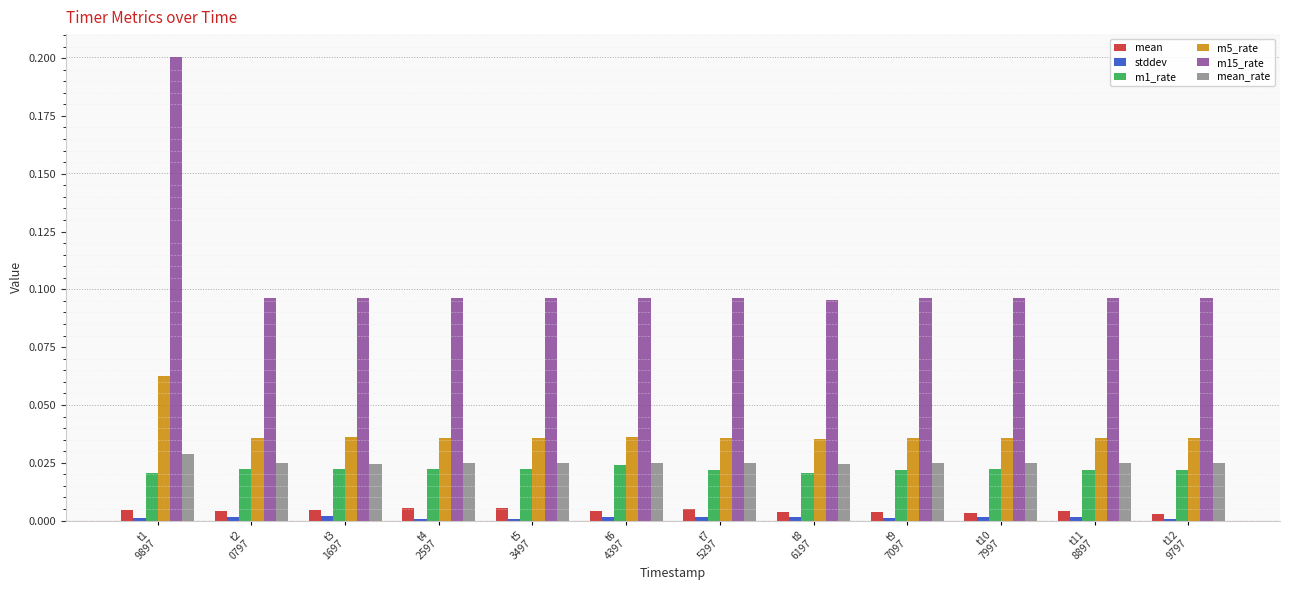

What is the sum of all m1_rate values?

0.3